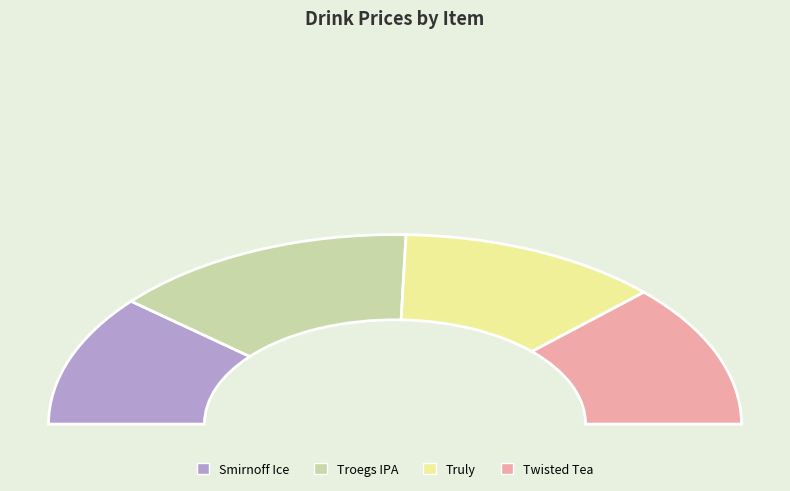

True or false: Troegs IPA accounts for 34% of the total.

False